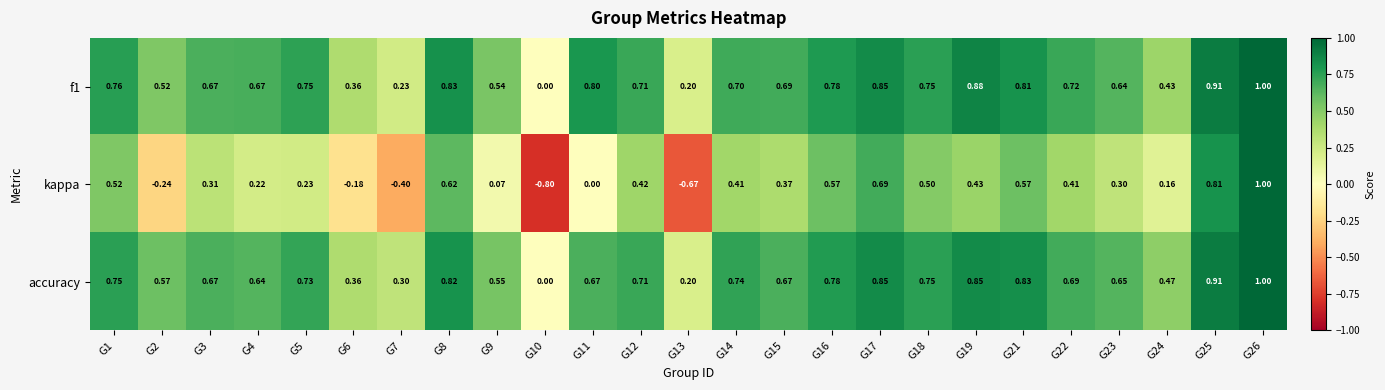

Which series has the widest spread of values?

kappa